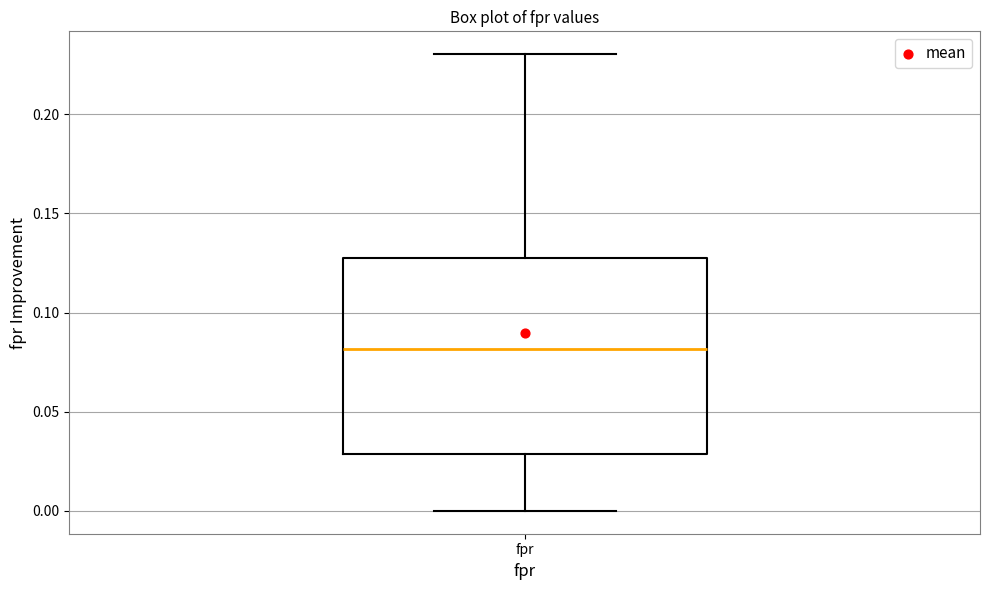

Read this box plot against the y-axis: the position of the median line, the range covered by the box, and the ends of both whiskers. The values are not printed on the chart, so give them approximately, as read against the axis.

median 0.080, box 0.030 to 0.125, whiskers 0.000 to 0.230